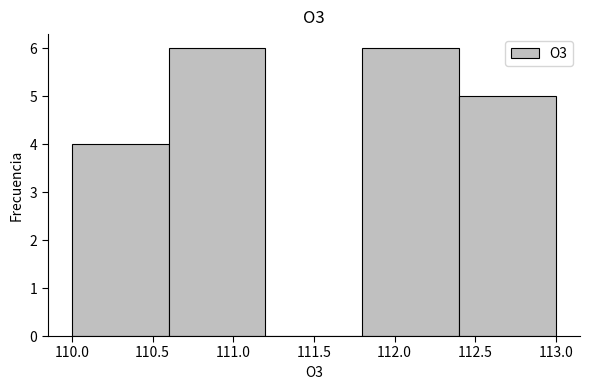

How tall is the bar that spans 111.8 to 112.4 on the x-axis? The values are not printed on the chart, so give them approximately, as read against the axis.

6